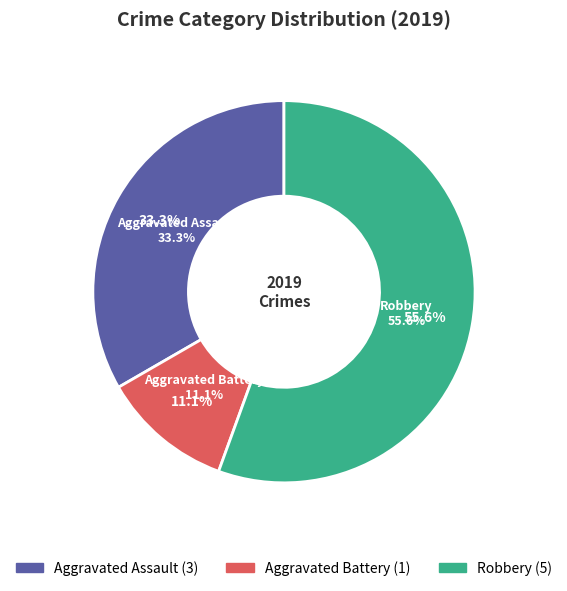

To the nearest percent, what is the difference between the Aggravated Assault and Aggravated Battery slice percentages?

22%